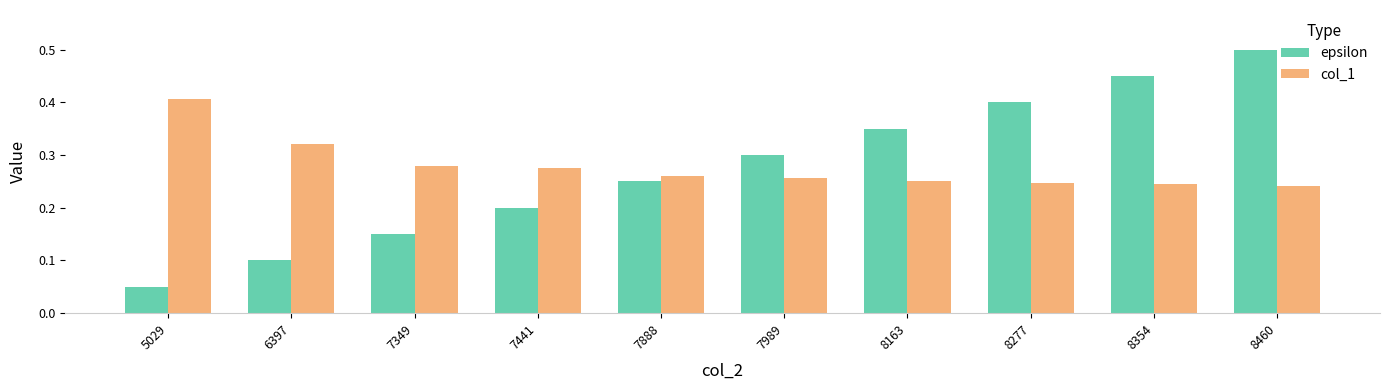

Count the number of data series in this chart.

2